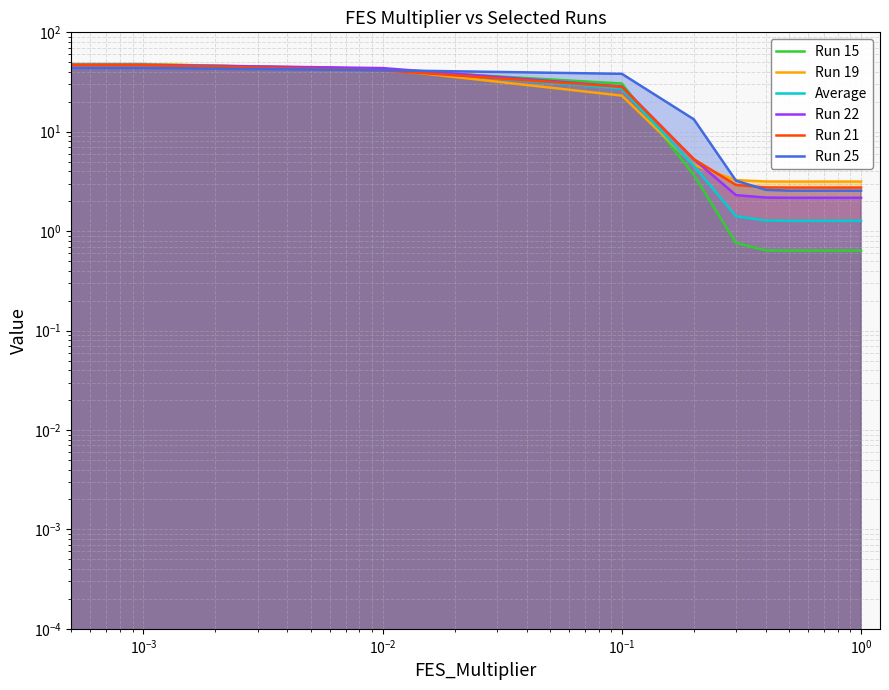

What is the highest value of the Run 21 series?

46.9